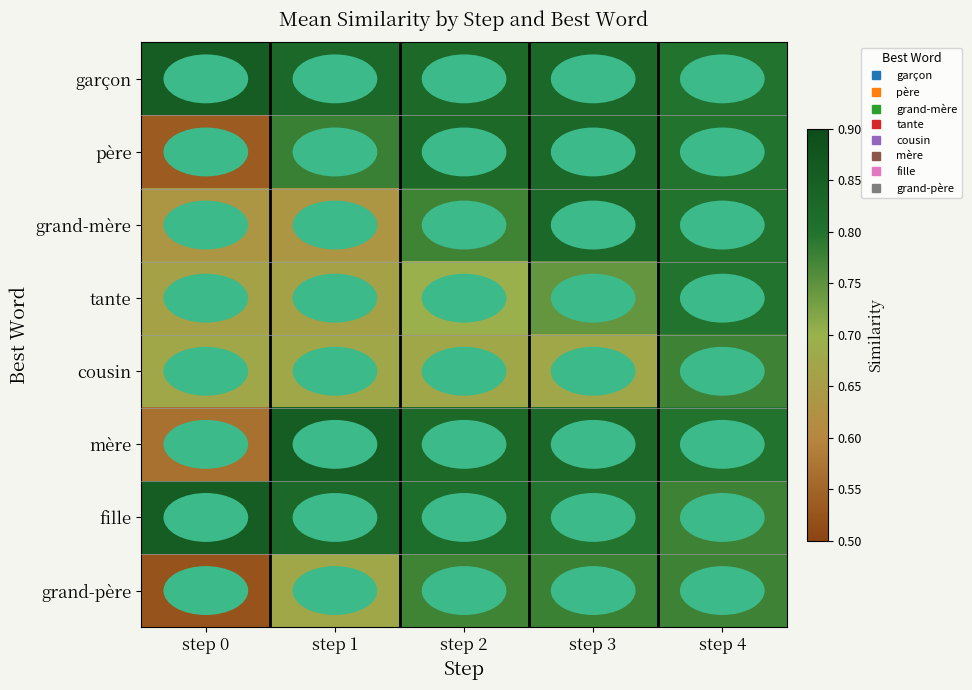

Which label corresponds to the largest value in the chart?

step 0